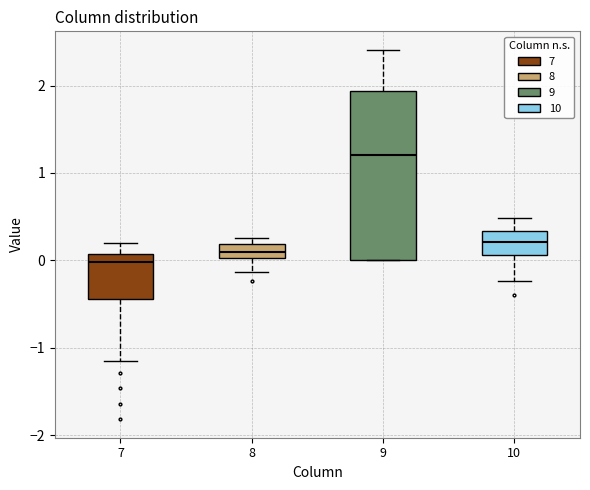

Which box's median line is the lowest?

7